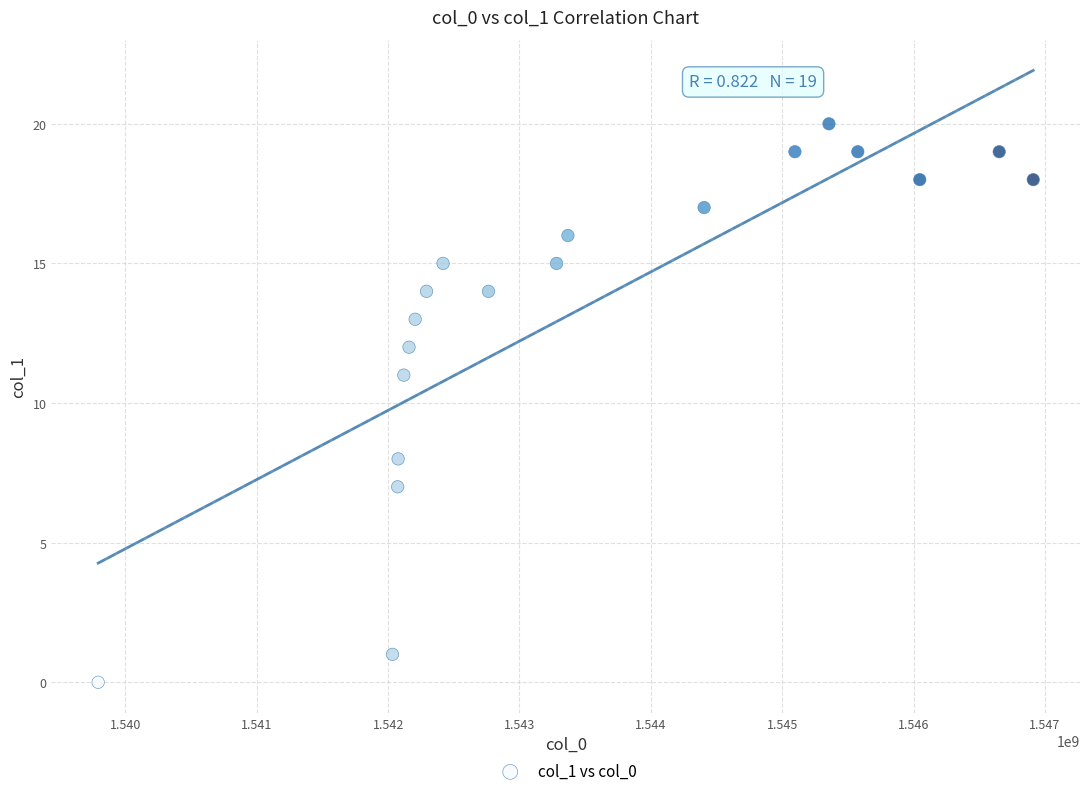

What Y value in the scatter plot is closest to 10?

11